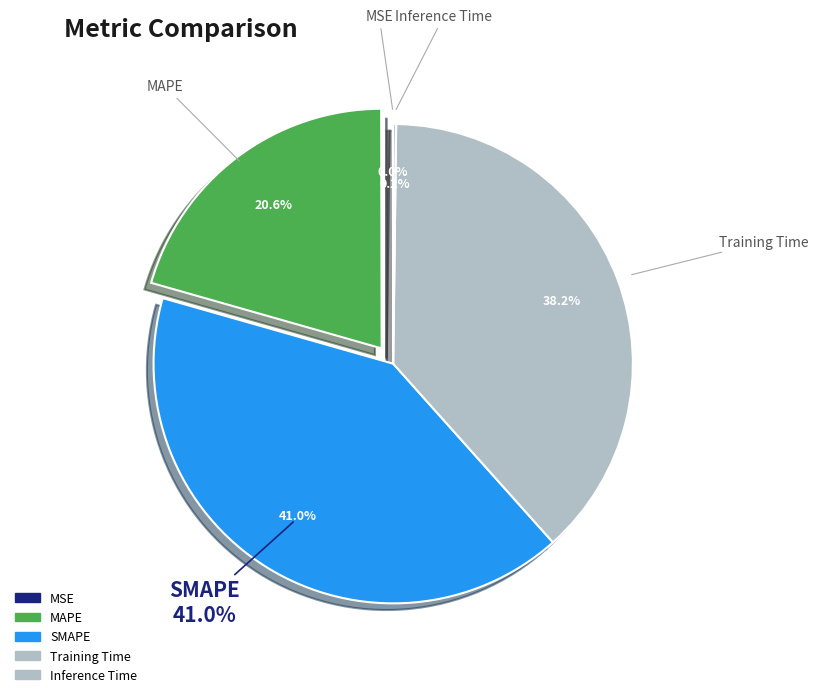

Between Training Time and MSE, which is larger?

Training Time